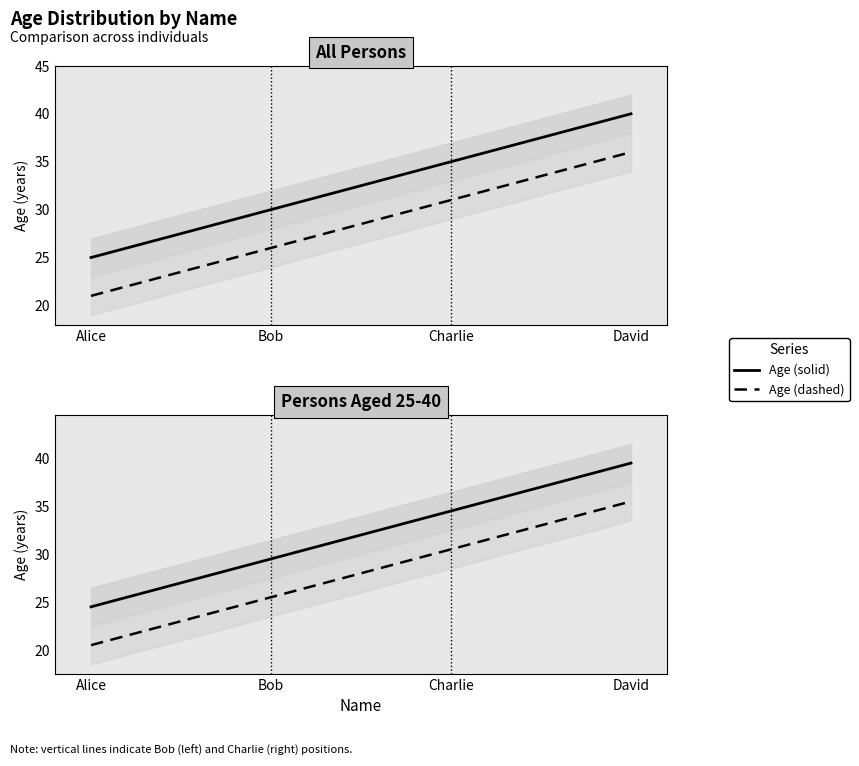

True or false: Age (solid) and Age (dashed) cross at least once.

False